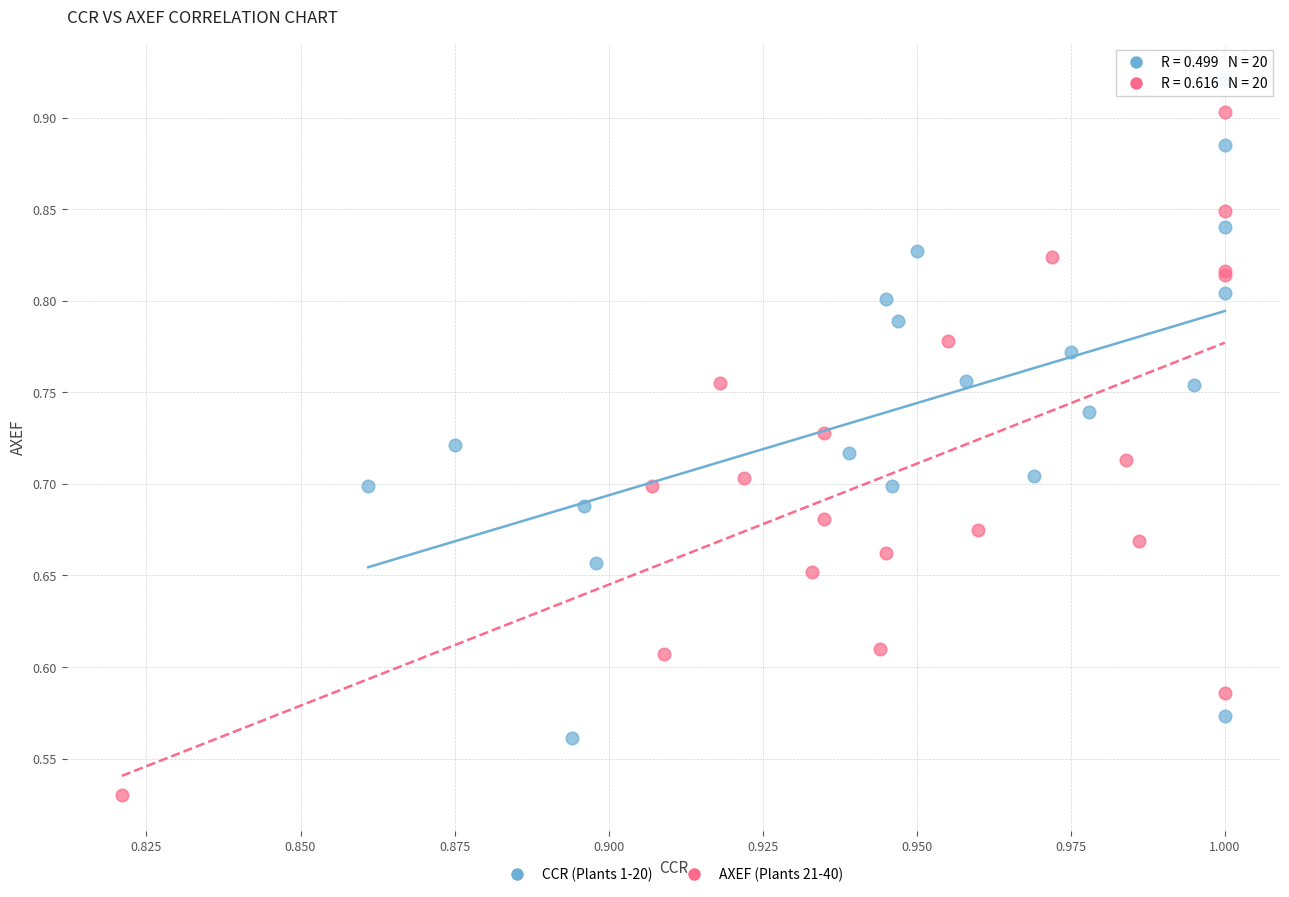

Which series contains the highest Y value?

CCR (Plants 1-20)